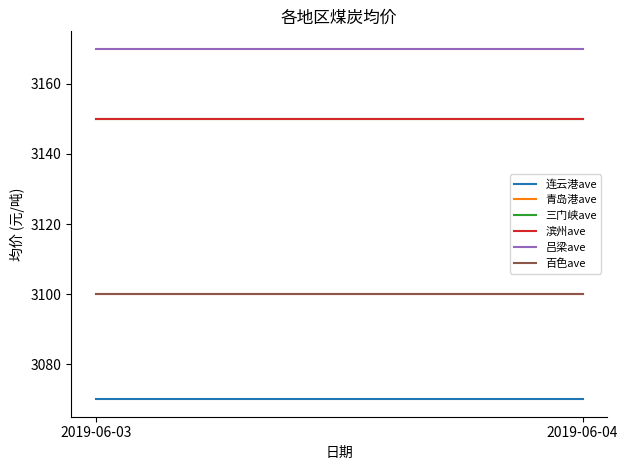

Between 2019-06-03 and 2019-06-04, which series saw the biggest shift?

连云港ave